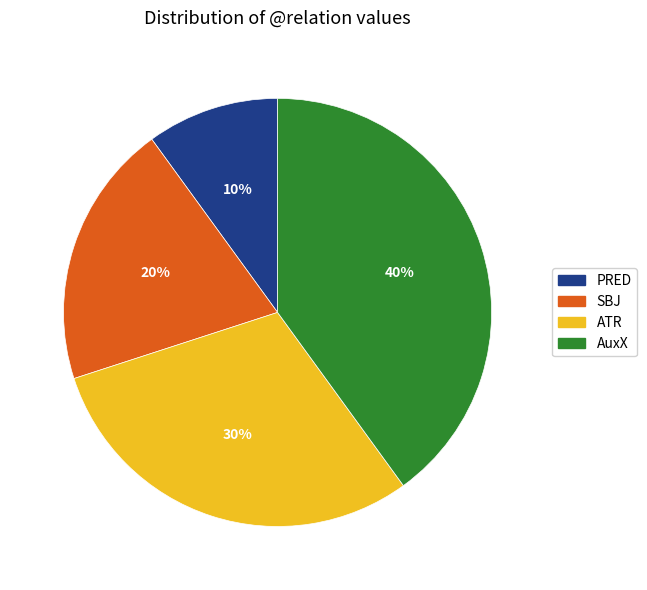

Between PRED and ATR, which is larger?

ATR